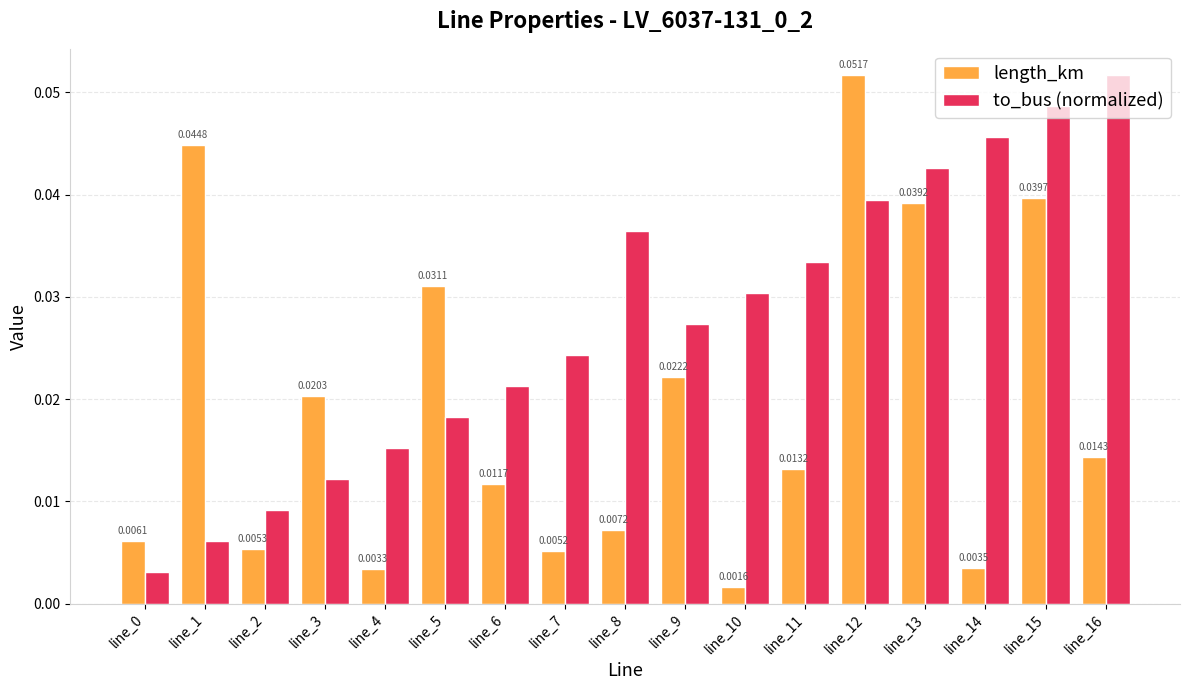

At line_10, list the series in order from largest to smallest.

to_bus (normalized), length_km